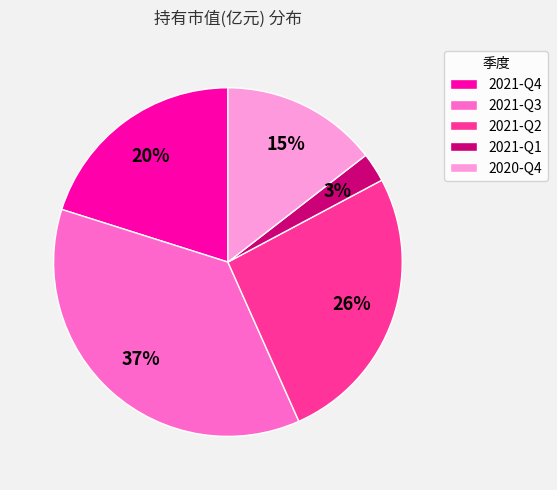

Is the sum of 2021-Q2 and 2021-Q4 greater than half?

No